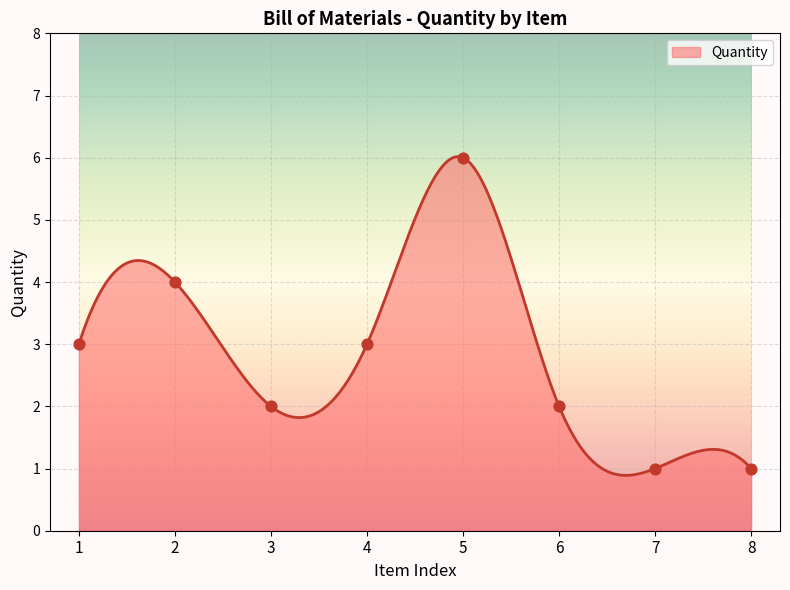

What is the change in value from 3 to 5?

+4